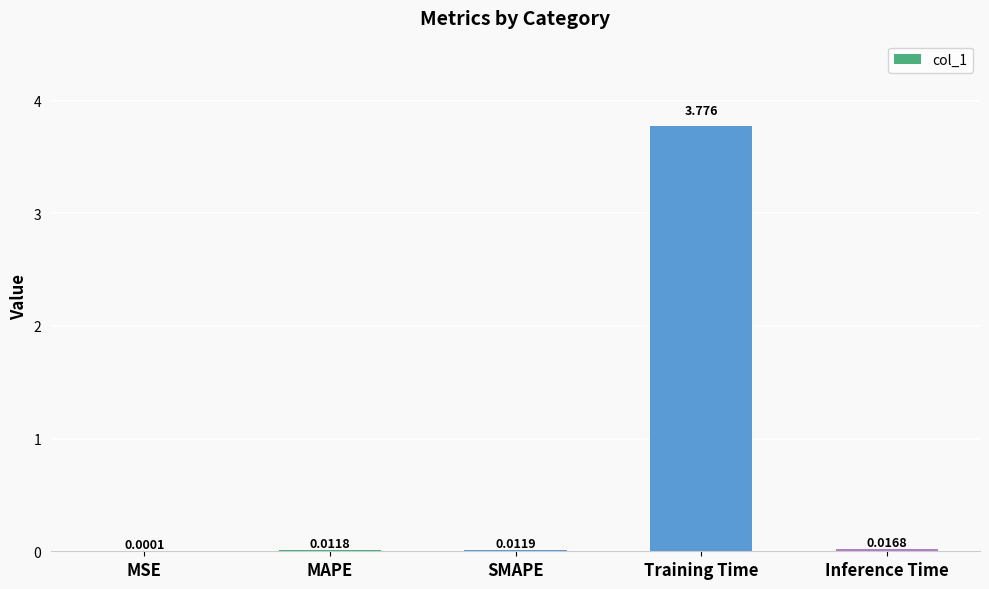

What is the change in value from MAPE to Training Time?

+3.8